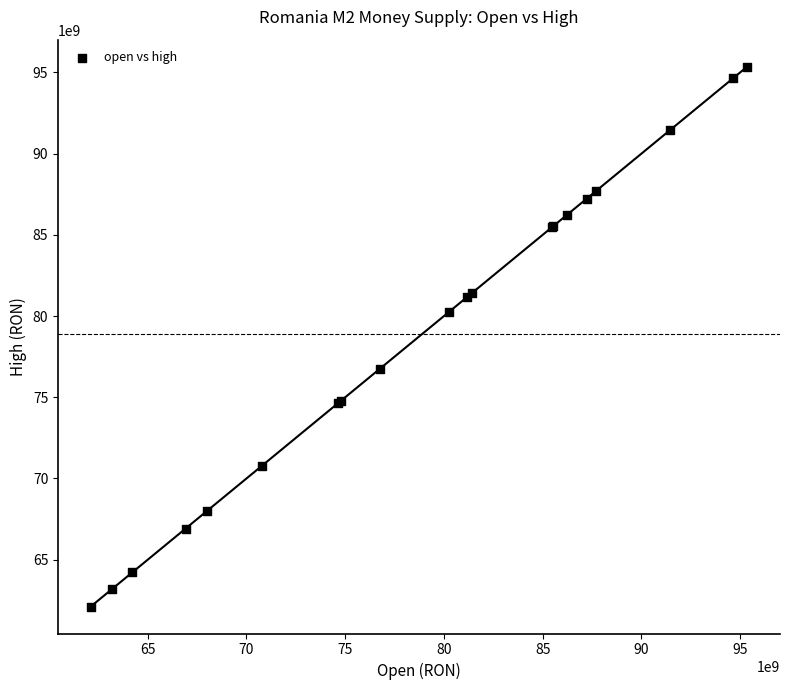

What Y value in the scatter plot is closest to 78735550000?

80276500000